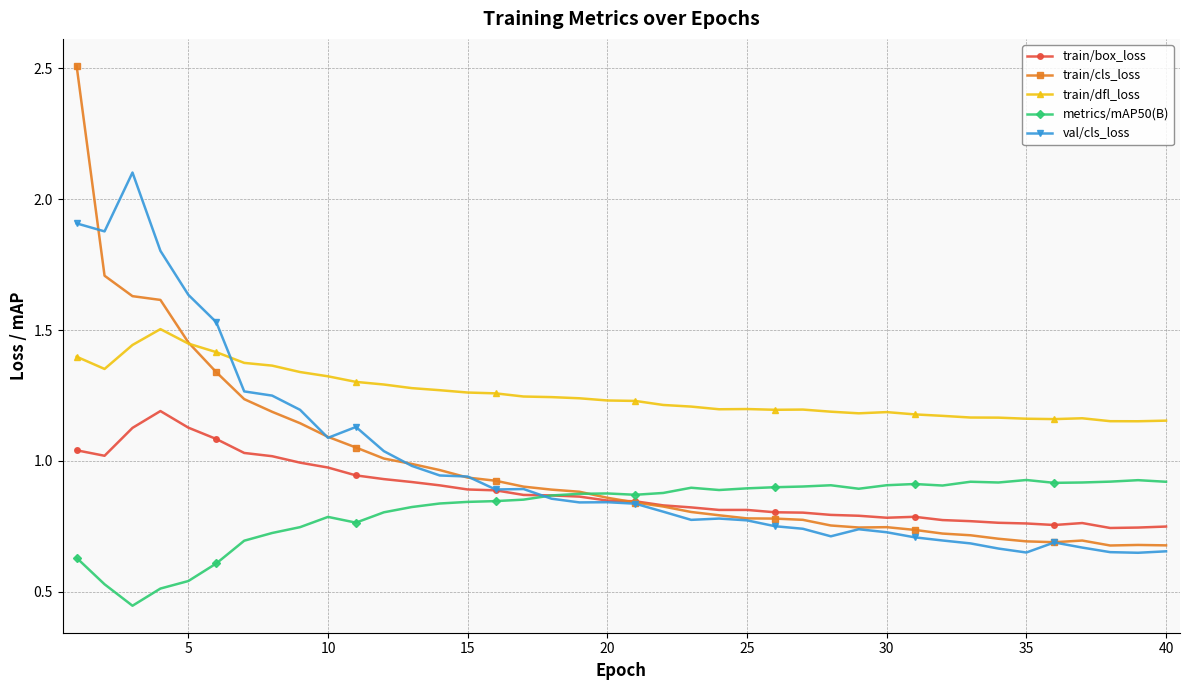

Which series has the largest range (max minus min)?

train/cls_loss